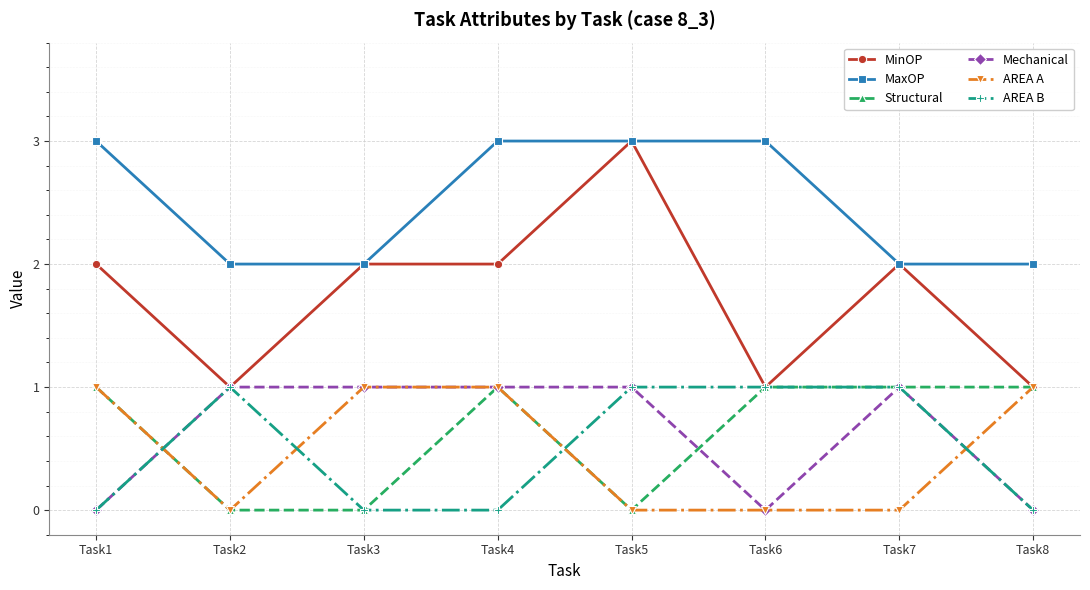

Where is the first local maximum for Structural?

Task4